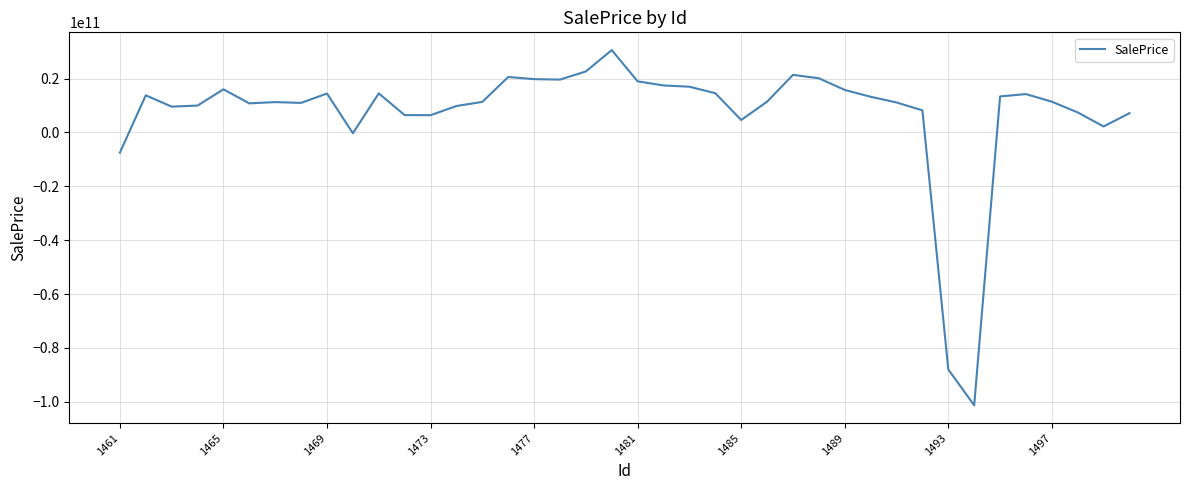

What is the maximum value shown in the chart?

30587795763.1